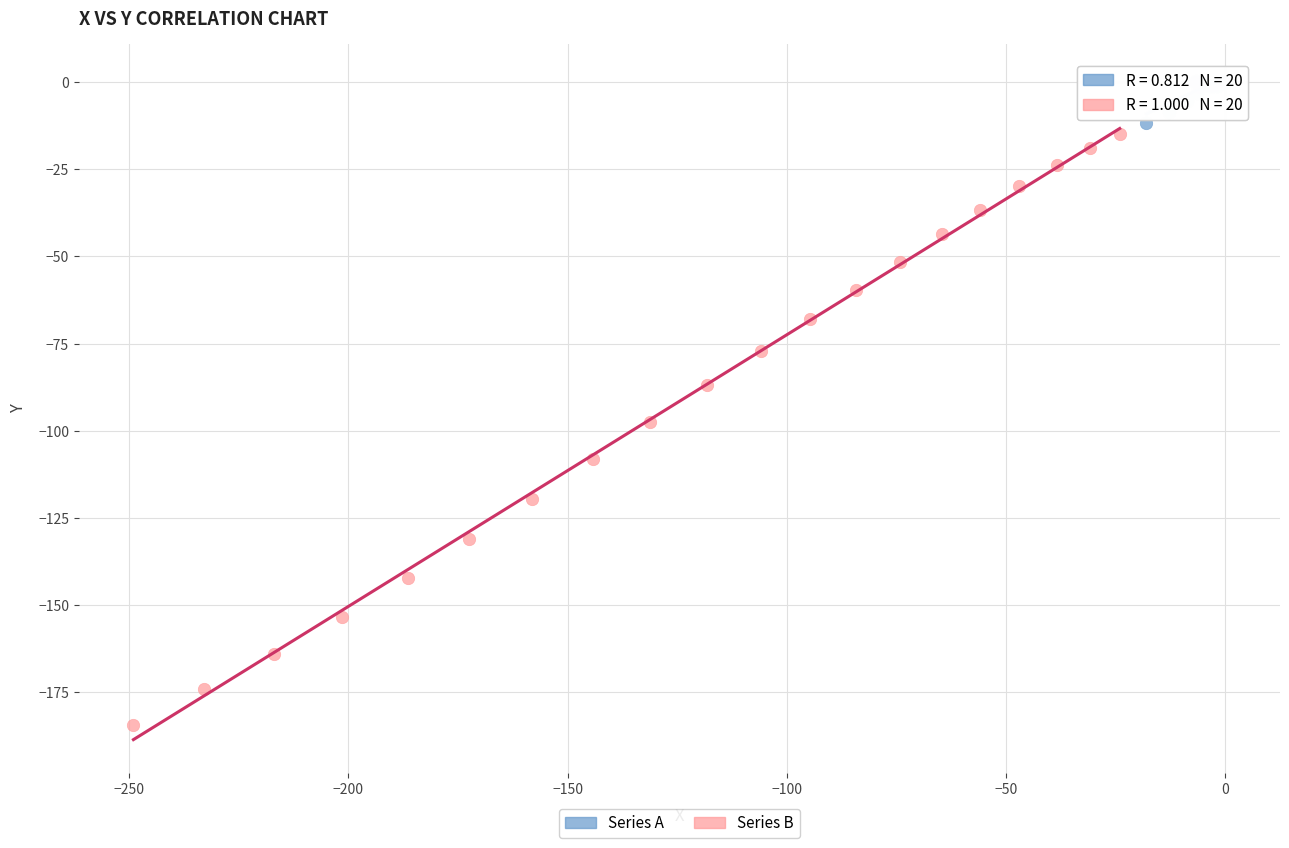

Which series has the largest Y range (max minus min)?

Series B